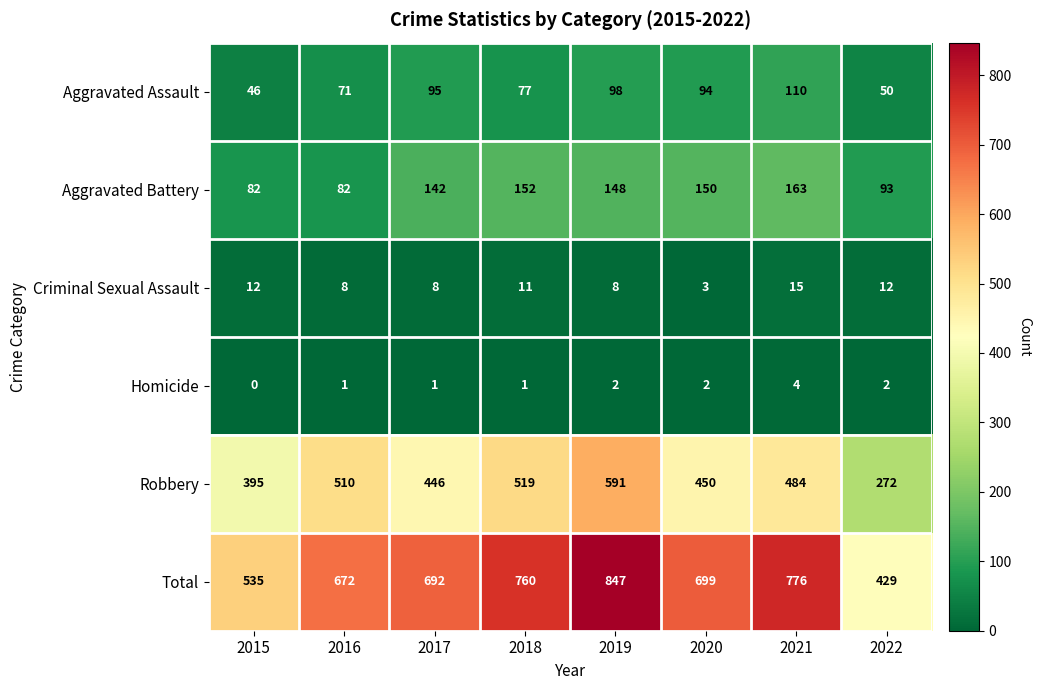

What is the sum of the Homicide values at 2016 and 2022?

3